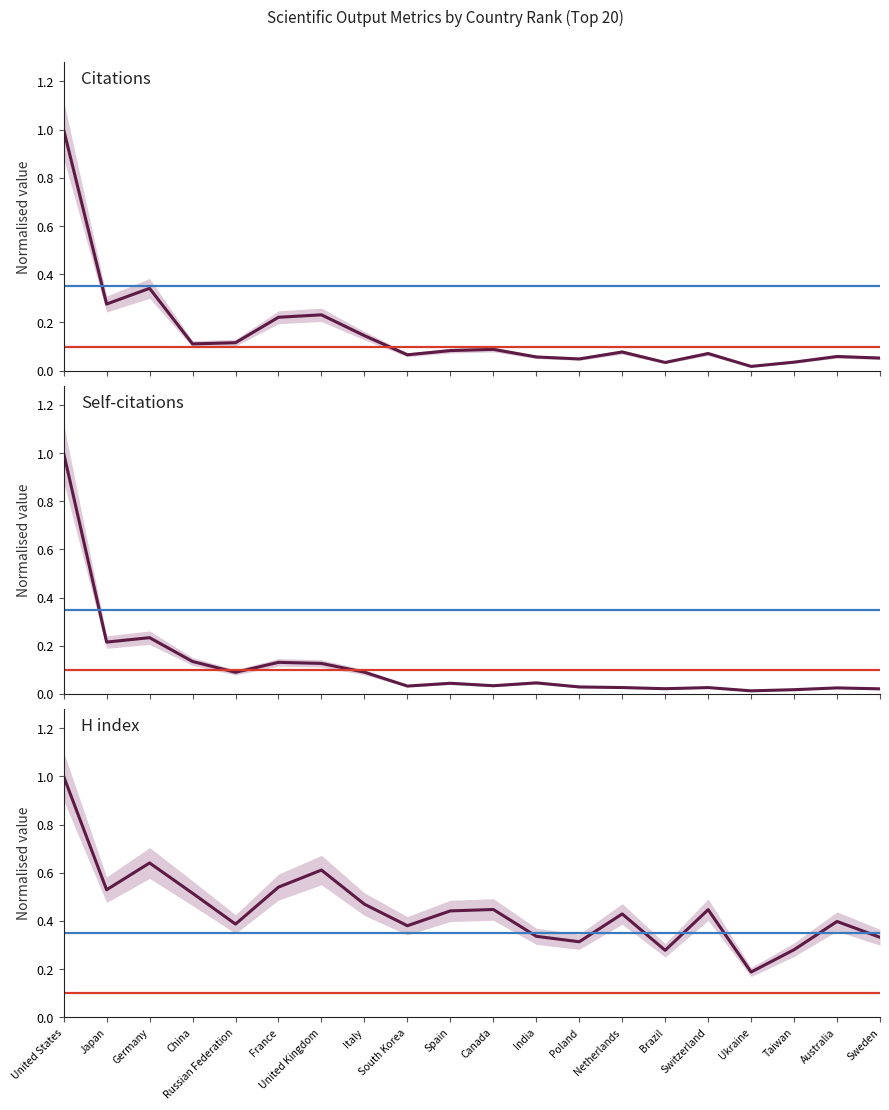

Rank the categories by H index (norm.) value from lowest to highest.

Ukraine, Brazil, Taiwan, Poland, Sweden, India, South Korea, Russian Federation, Australia, Netherlands, Spain, Switzerland, Canada, Italy, China, Japan, France, United Kingdom, Germany, United States